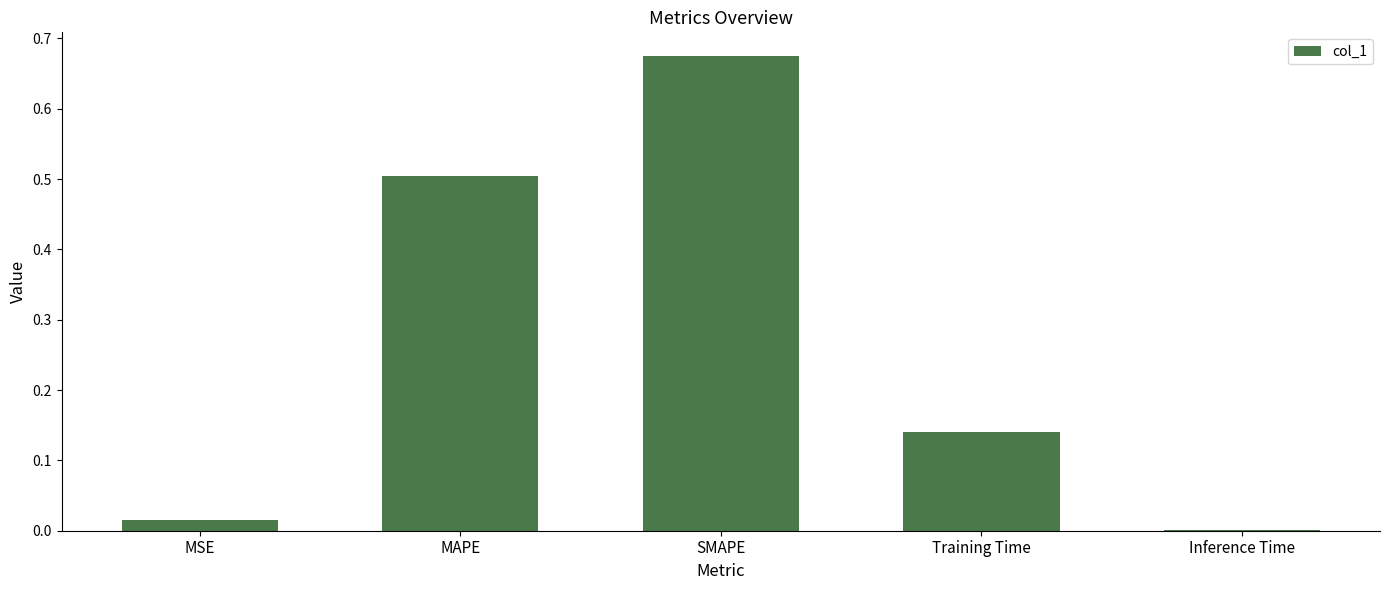

Between MSE and Training Time, which is larger?

Training Time